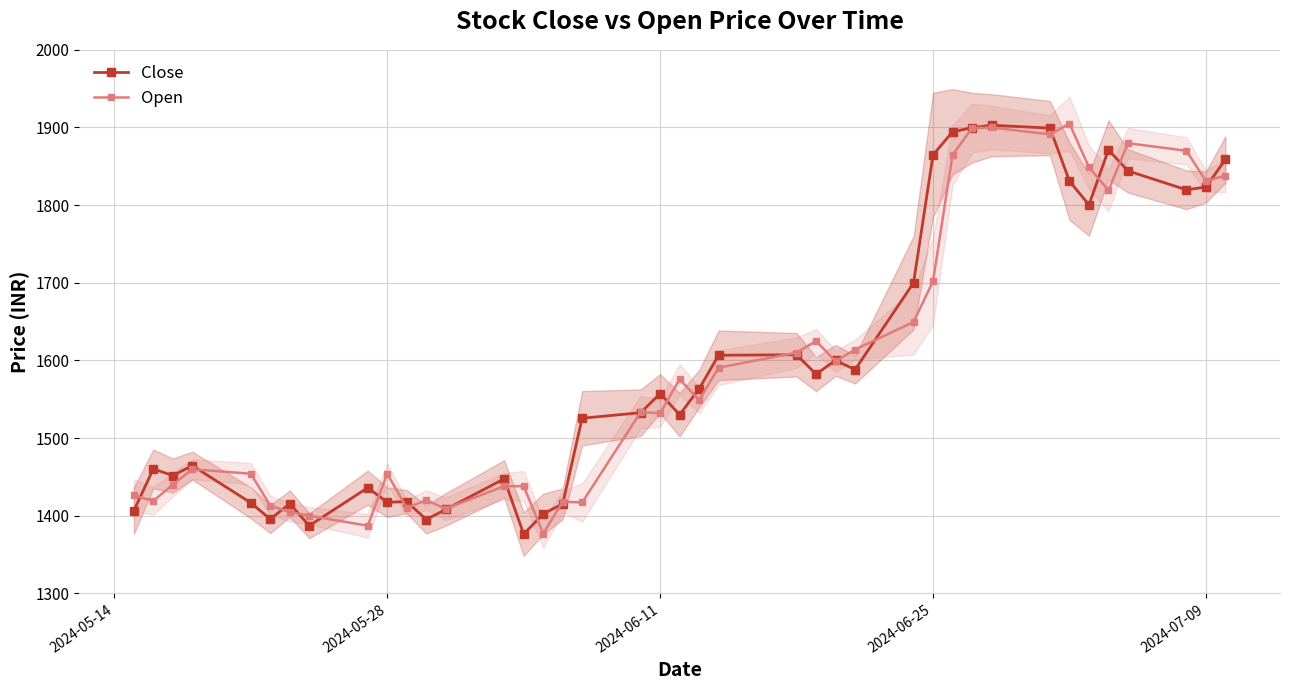

What is the maximum value for Close?

1902.9